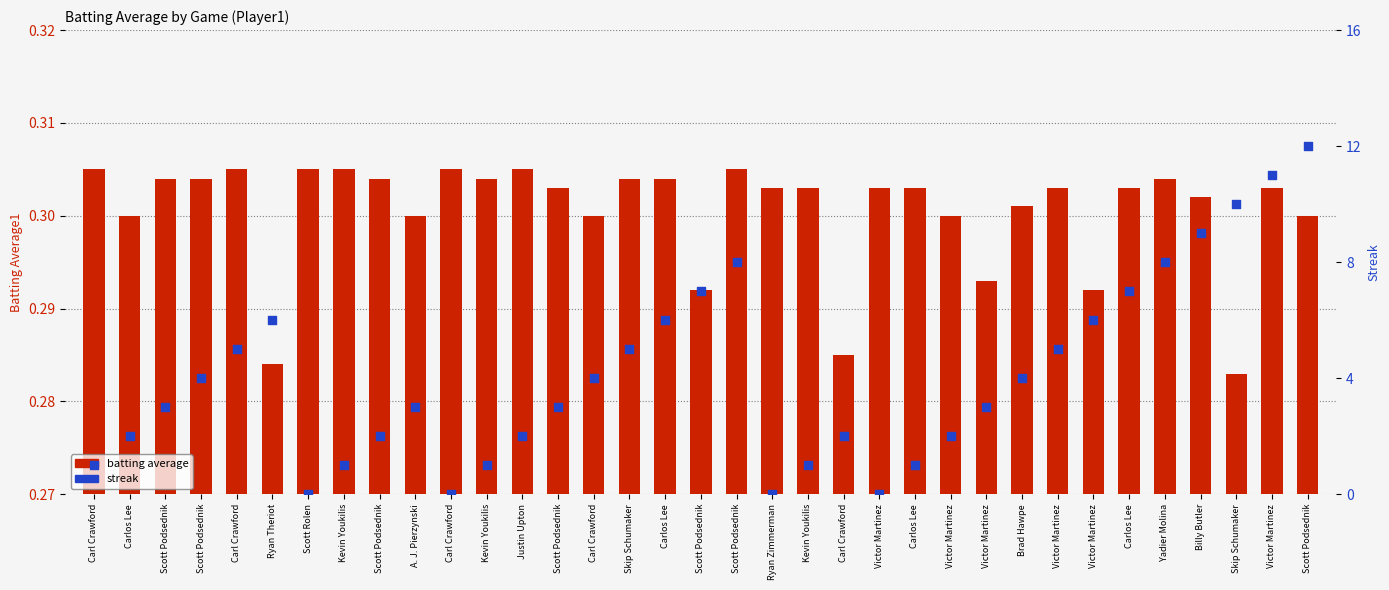

At which category is the sum across all series the highest?

Scott Podsednik